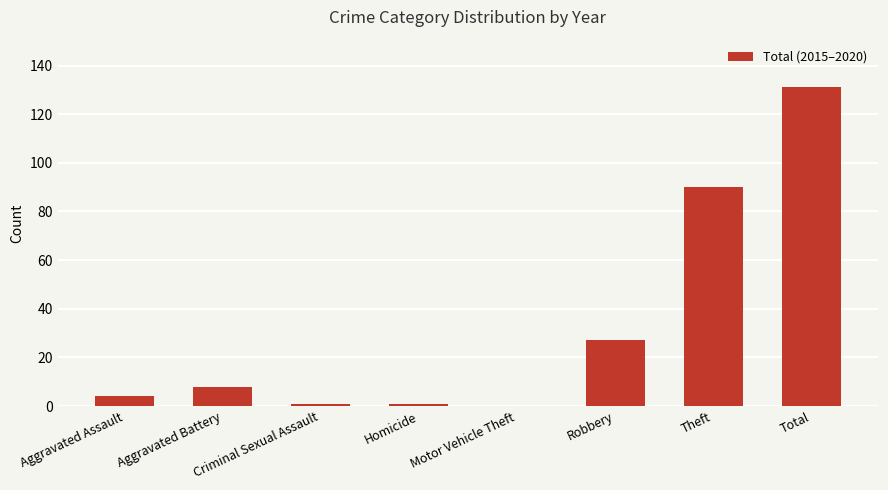

Reading left to right, transcribe all the data shown in this chart.

Aggravated Assault=4	Aggravated Battery=8	Criminal Sexual Assault=1	Homicide=1	Motor Vehicle Theft=0	Robbery=27	Theft=90	Total=131